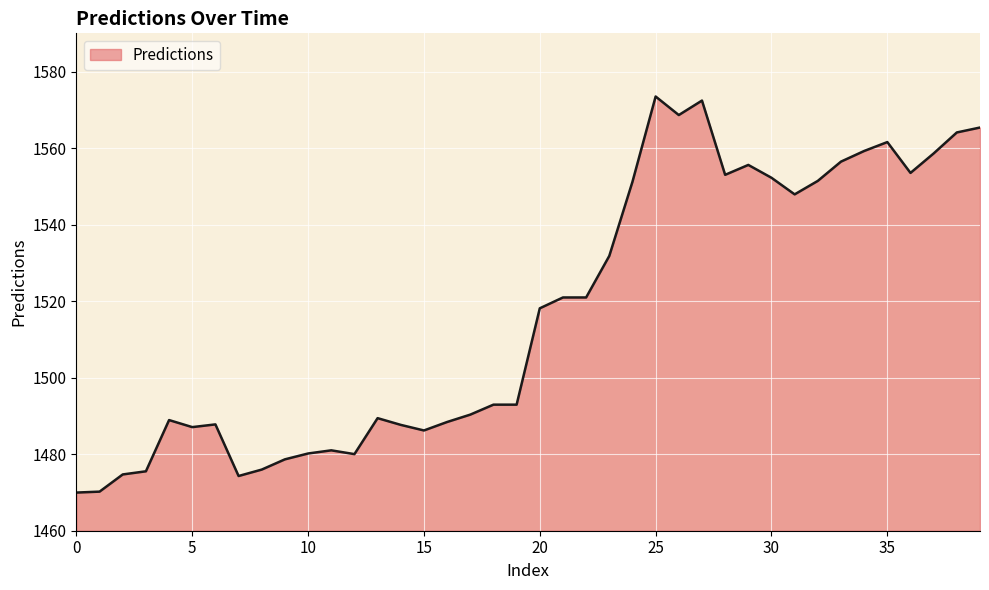

What is the greatest value displayed?

1573.5